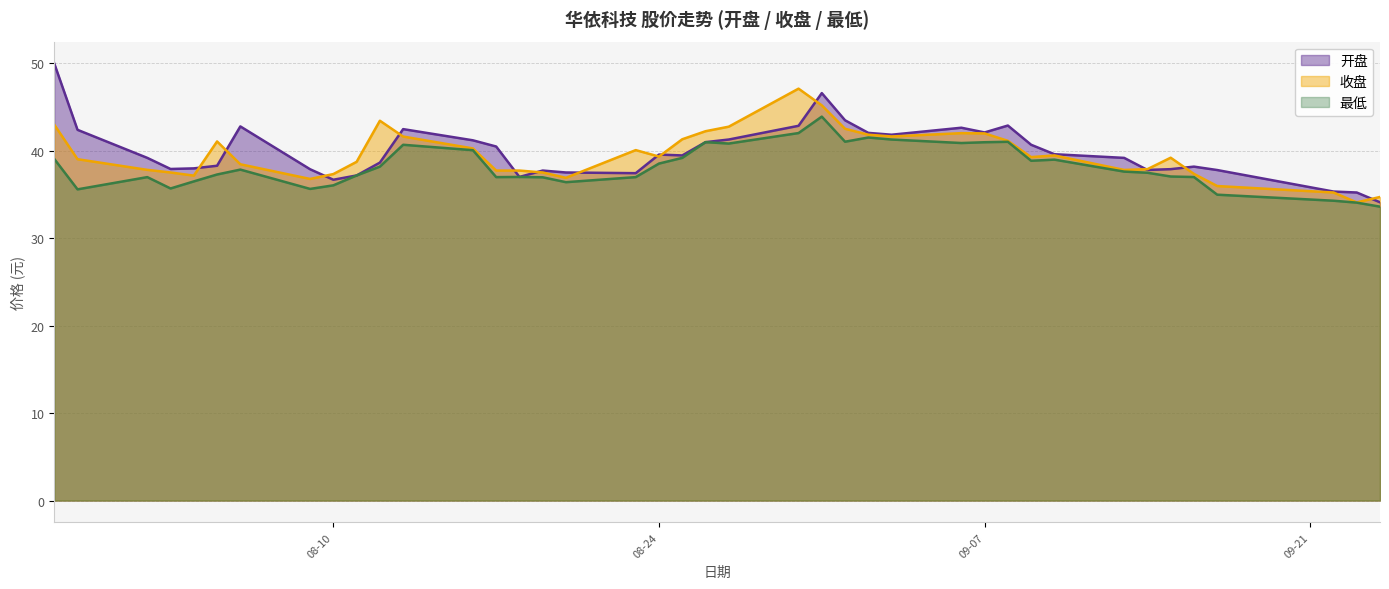

At how many categories does at least one series exceed 45?

3